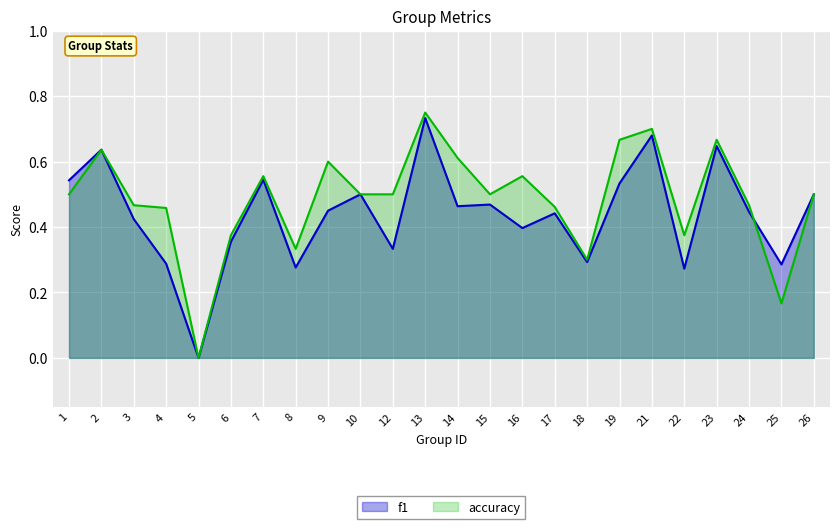

List the series in order of their peak value, lowest first.

f1, accuracy